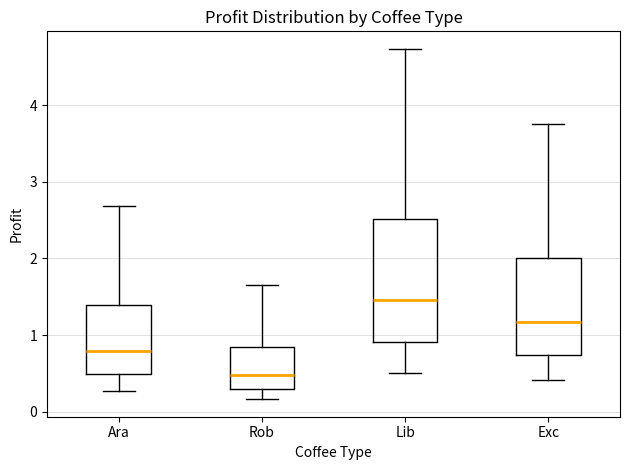

Where does the median line of the box for Exc sit on the y-axis? The values are not printed on the chart, so give them approximately, as read against the axis.

1.2